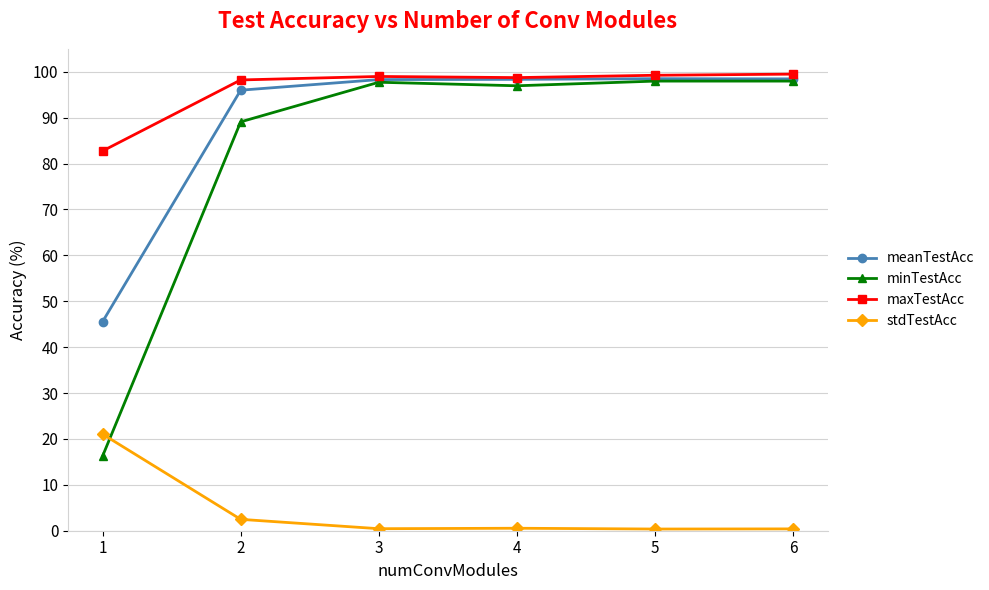

How many lines are shown in the chart?

4